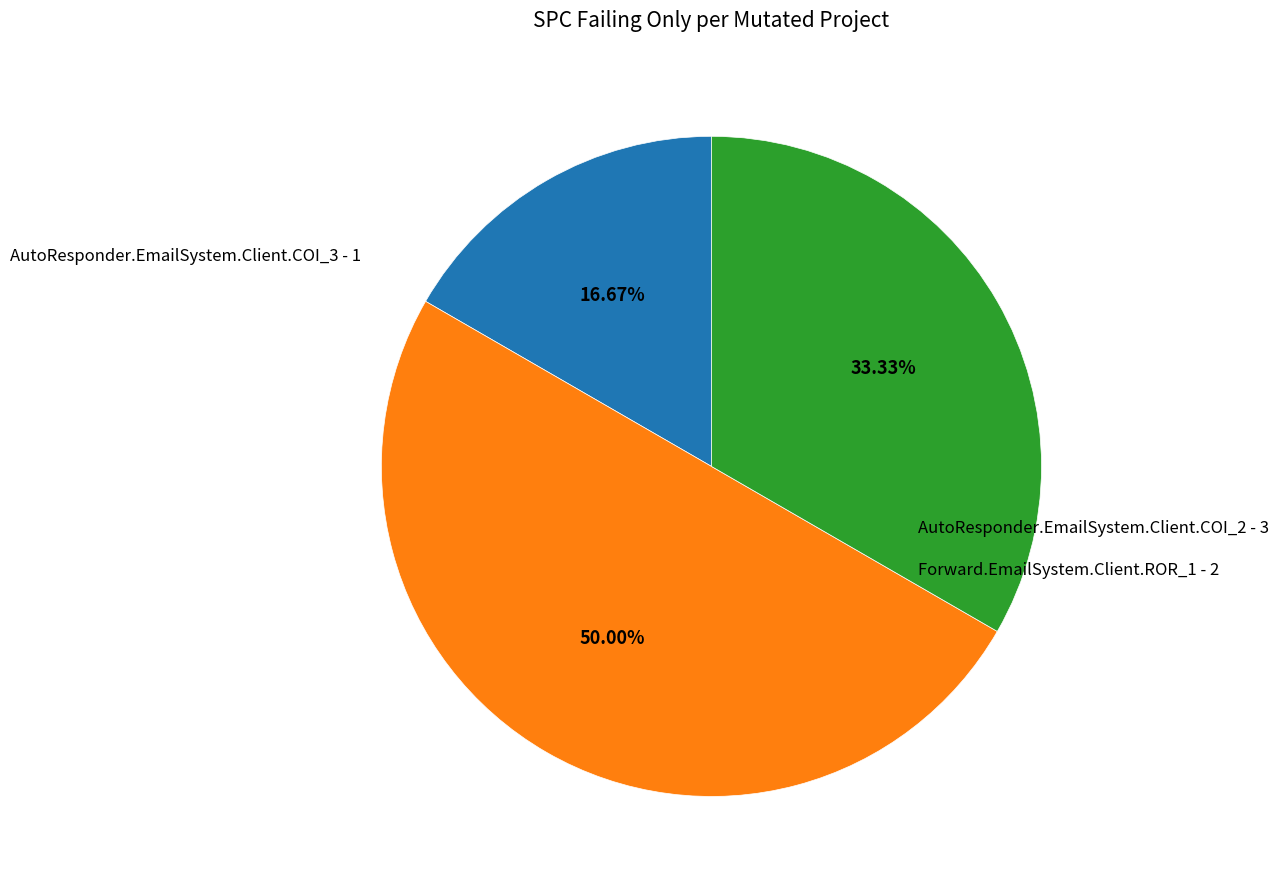

Does Forward.EmailSystem.Client.ROR_1 account for over 50% of the chart?

No